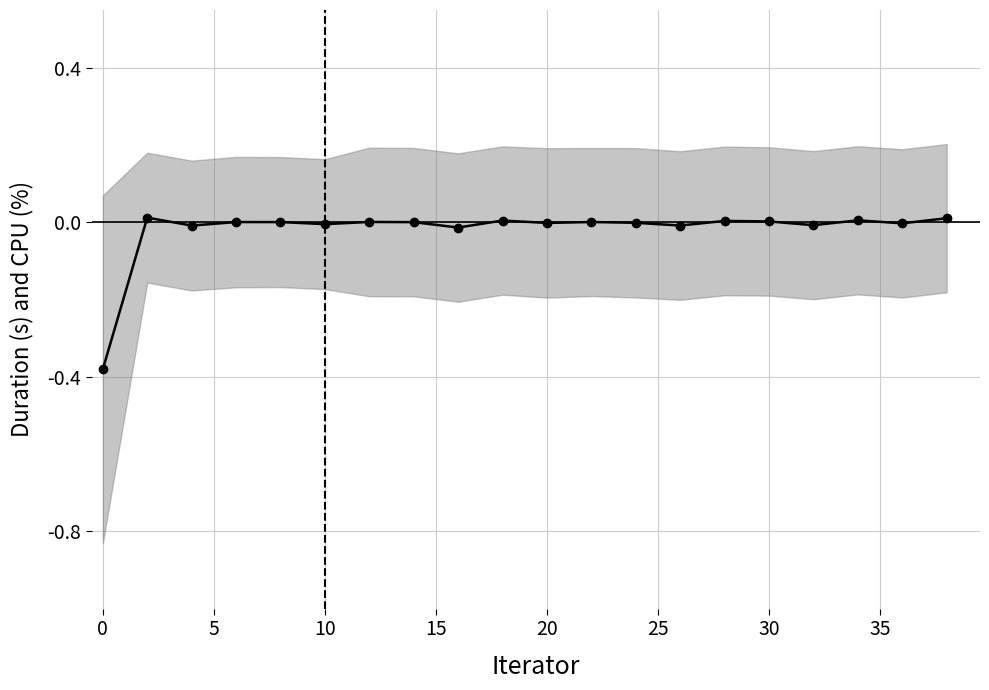

Reading right to left, what are all the values shown in this chart?

0.0	-0.0	0.0	-0.0	0.0	0.0	-0.0	-0.0	0.0	-0.0	0.0	-0.0	0.0	0.0	-0.0	0.0	0.0	-0.0	0.0	-0.4